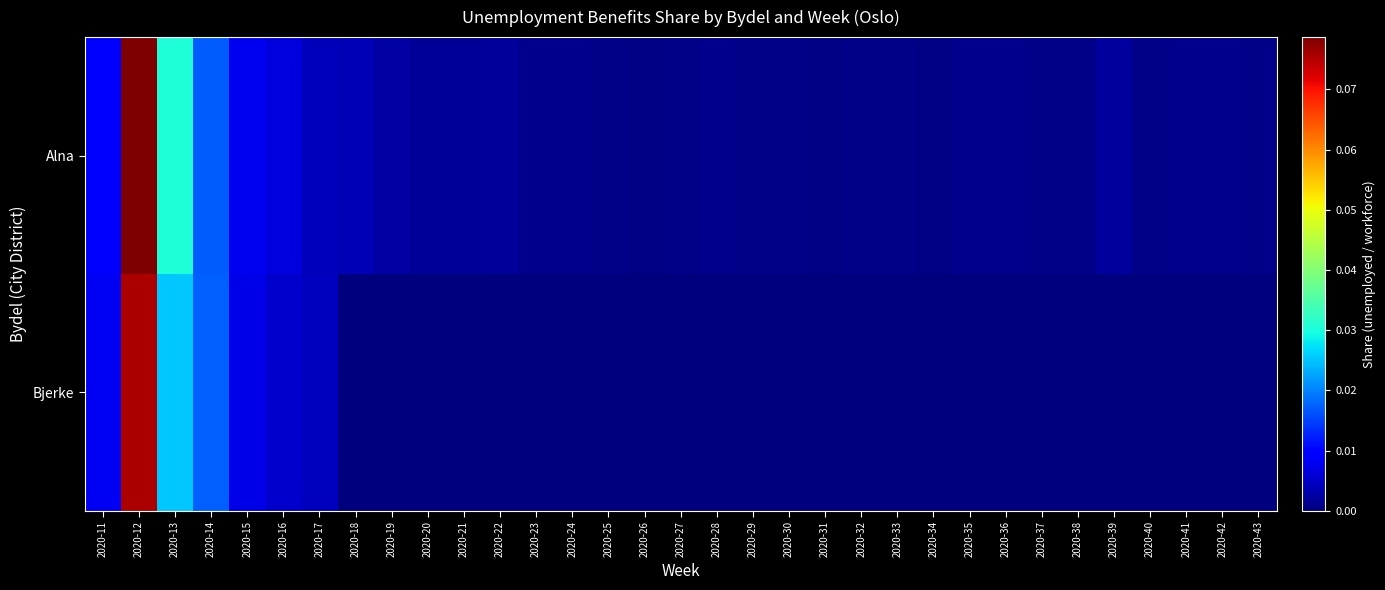

How many categories are shown in the chart?

33